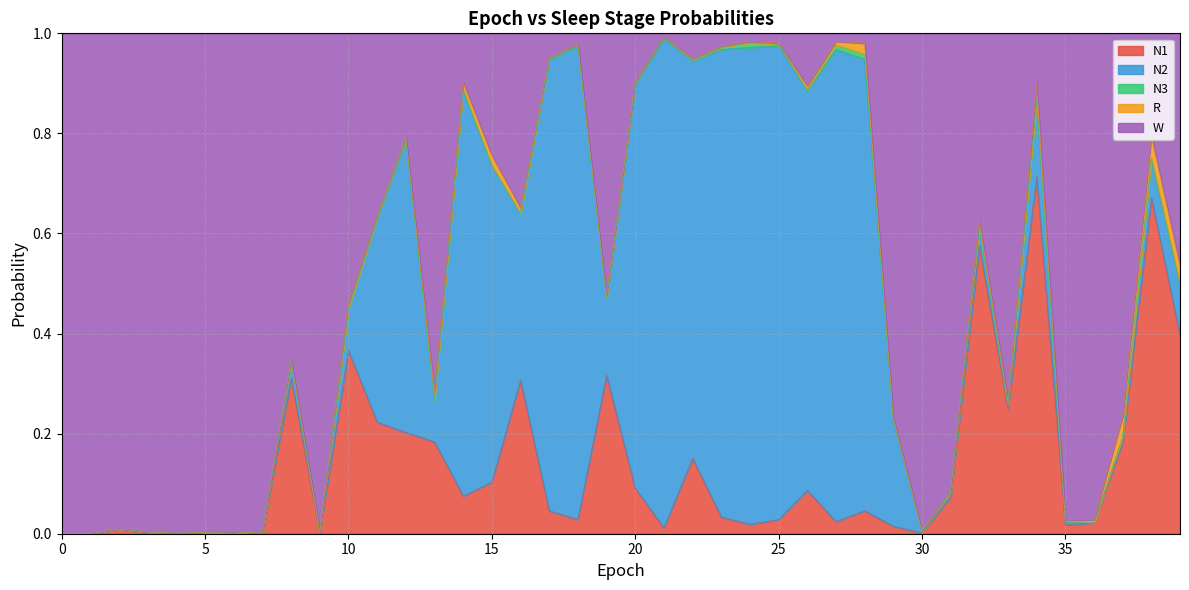

True or false: N1 and N2 cross at least once.

True